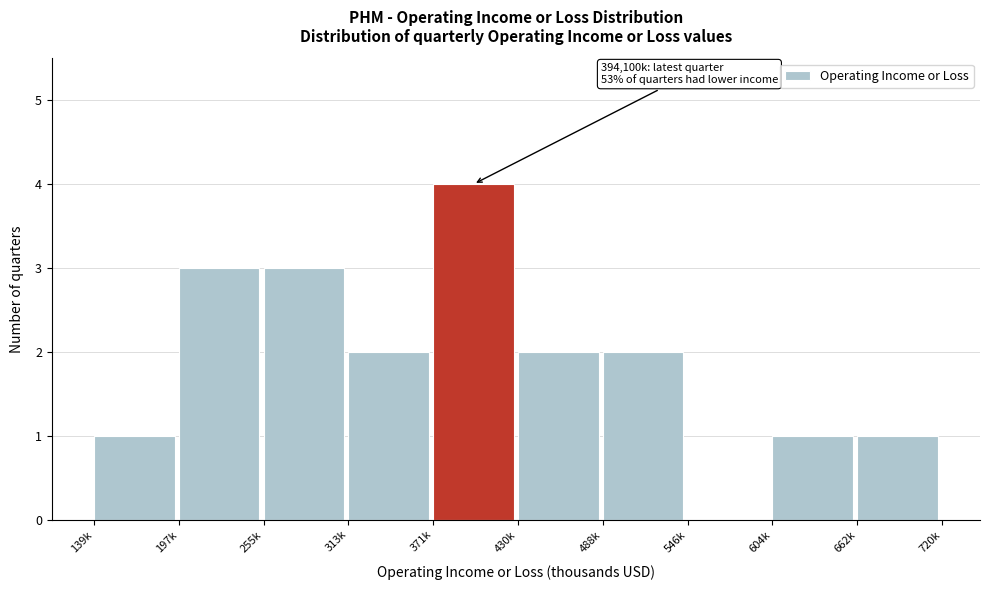

Which category has the highest value across all series?

371k